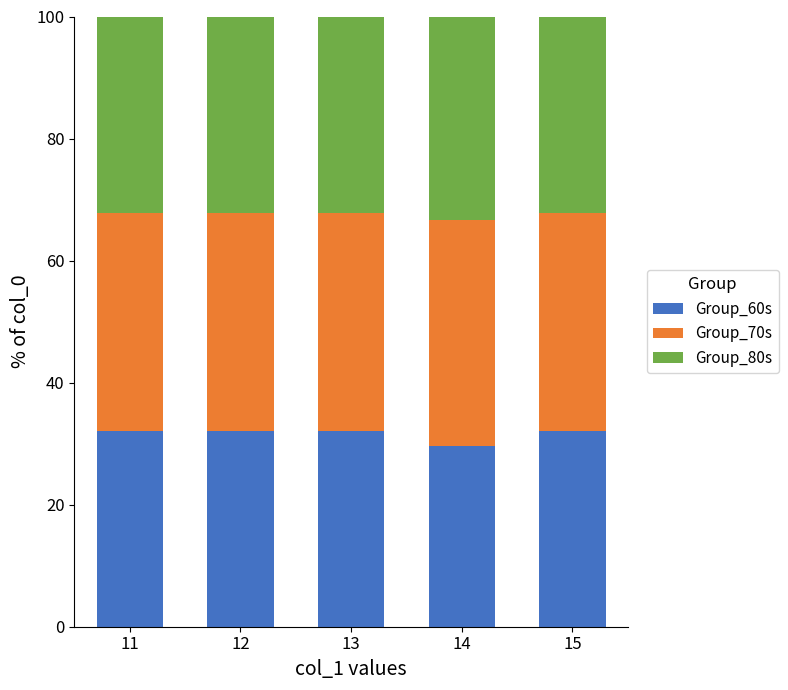

What is the total value across all series at 11?

100.0